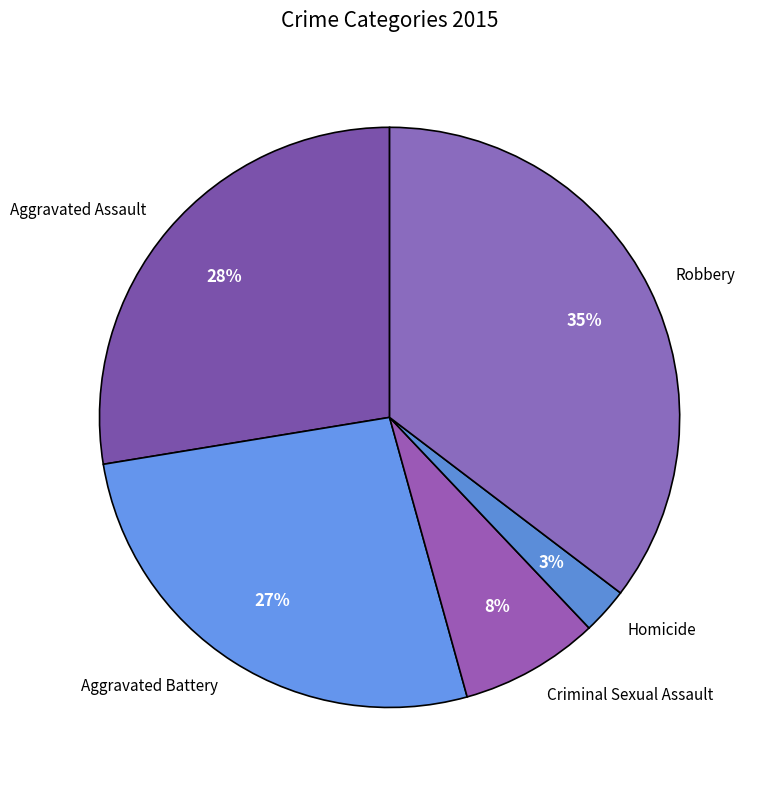

Which has a higher value, Homicide or Criminal Sexual Assault?

Criminal Sexual Assault